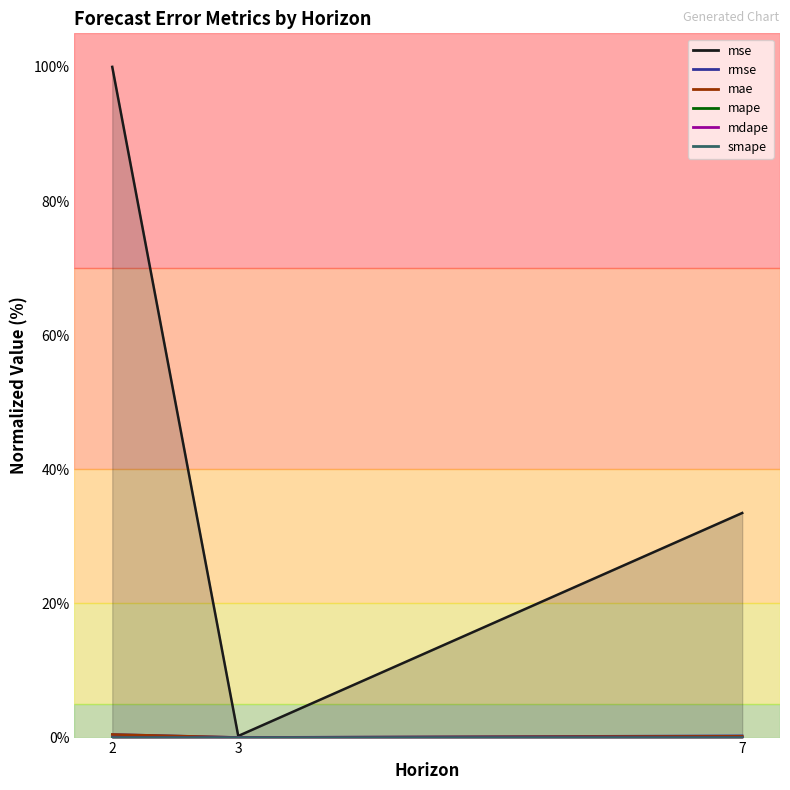

At which category is the sum across all series the highest?

2